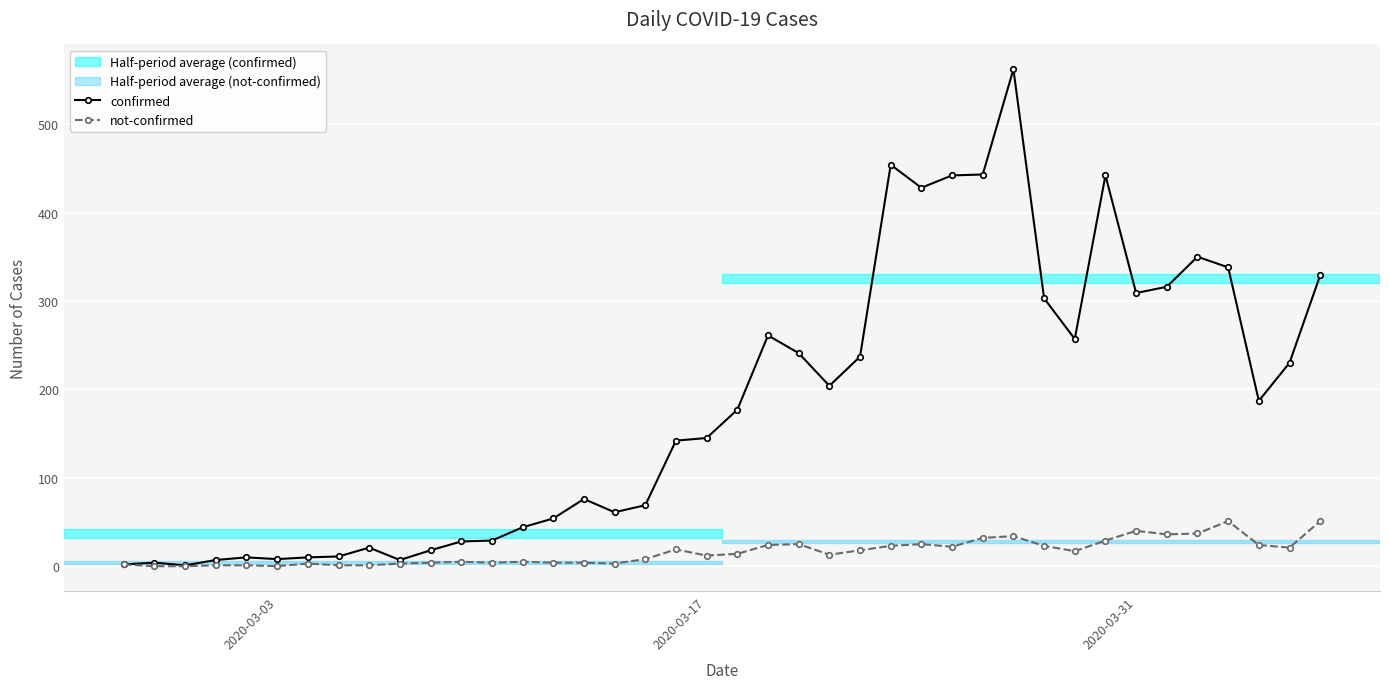

Which series has the largest range (max minus min)?

confirmed